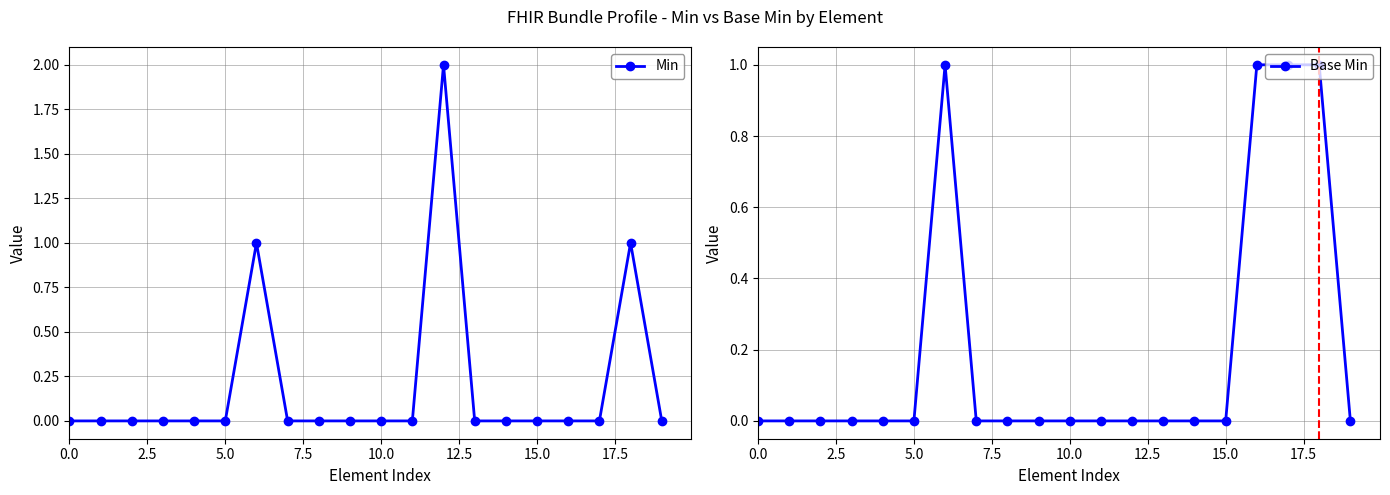

What position from the left is 13?

14